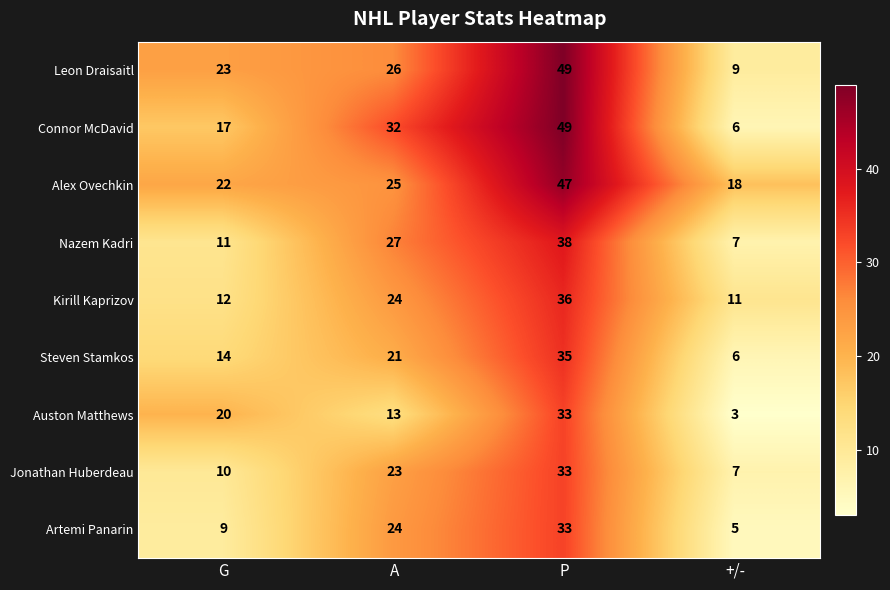

At which category is the sum across all series the highest?

P